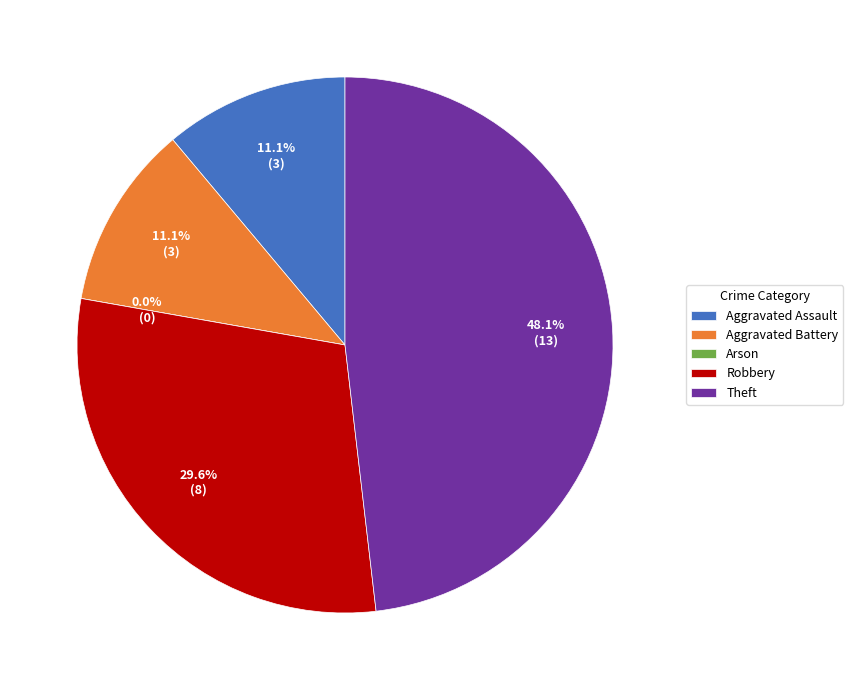

To the nearest percent, what is the difference between the Aggravated Assault and Arson slice percentages?

11%